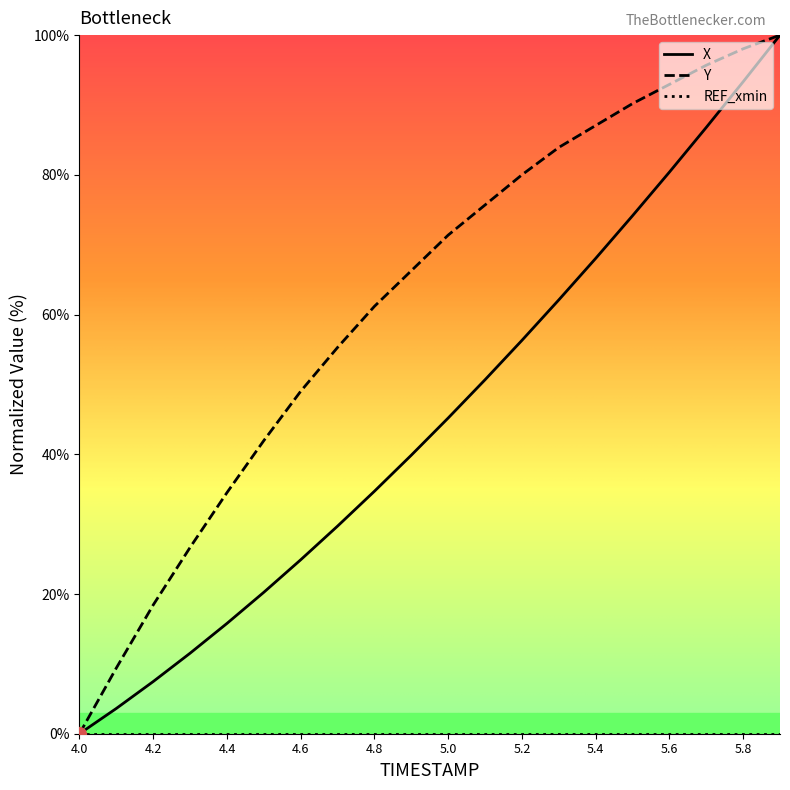

How many categories are shown in the chart?

20